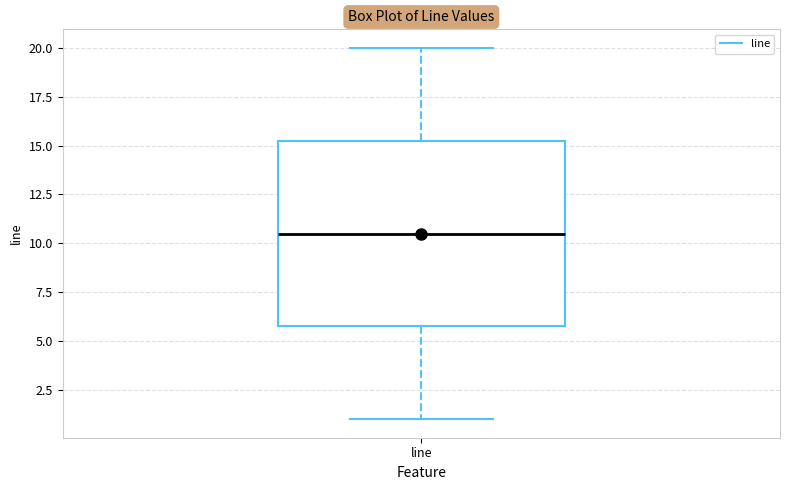

Transcribe this box plot: give where the median line is, the range the box spans, and where the two whiskers end, as read against the y-axis. The values are not printed on the chart, so give them approximately, as read against the axis.

median 10.5, box 6.0 to 15.5, whiskers 1.0 to 20.0